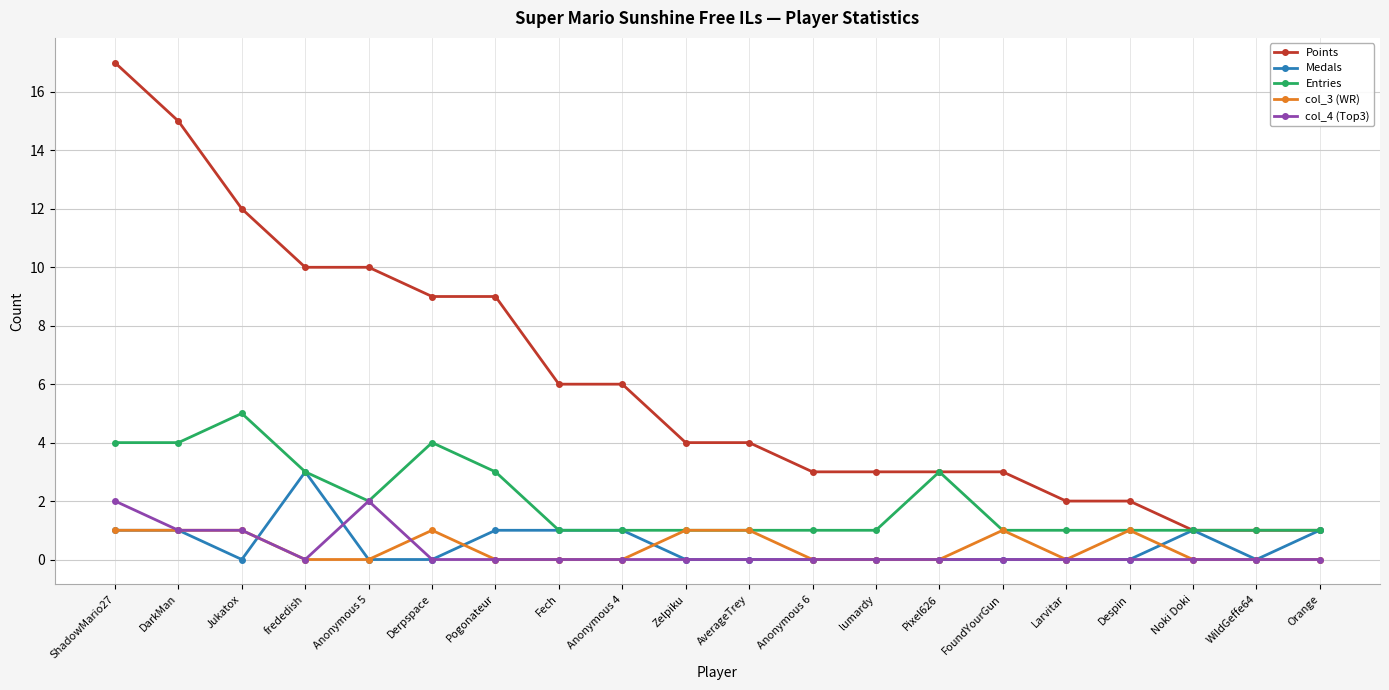

Is it true that Entries equals 2 at Zelpiku?

False